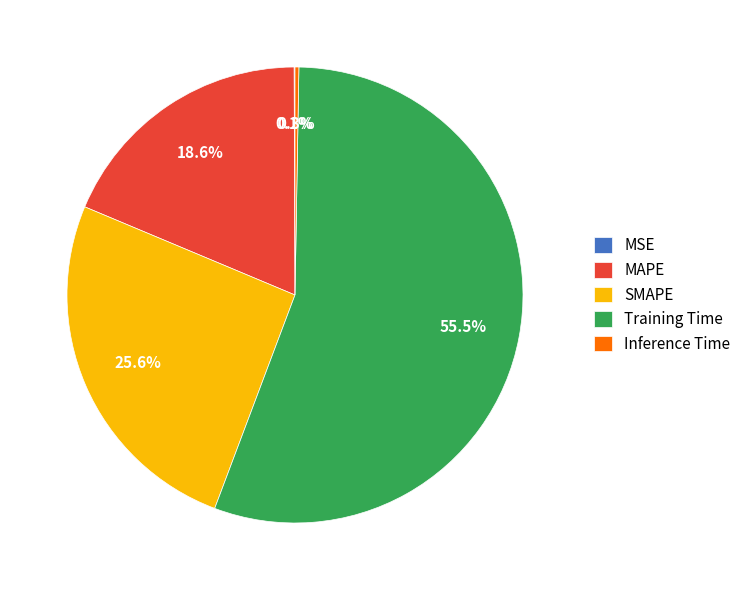

Which category has the biggest portion of the pie?

Training Time